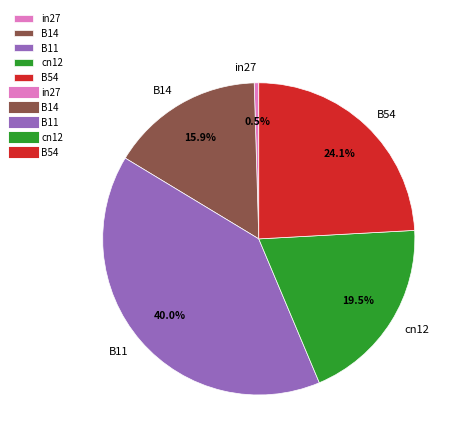

The B14 slice represents 16% of the pie. True or false?

True